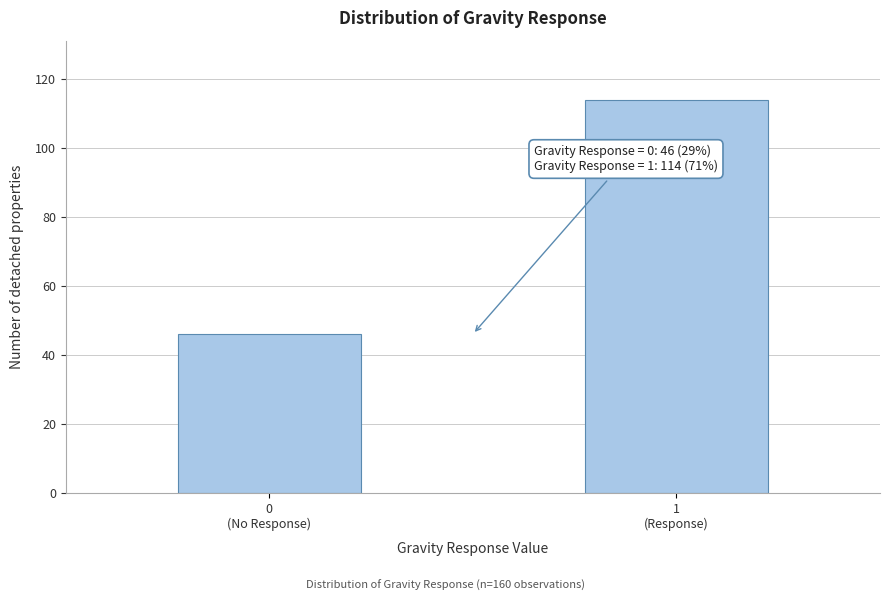

Reading left to right, transcribe all the data shown in this chart.

46	114